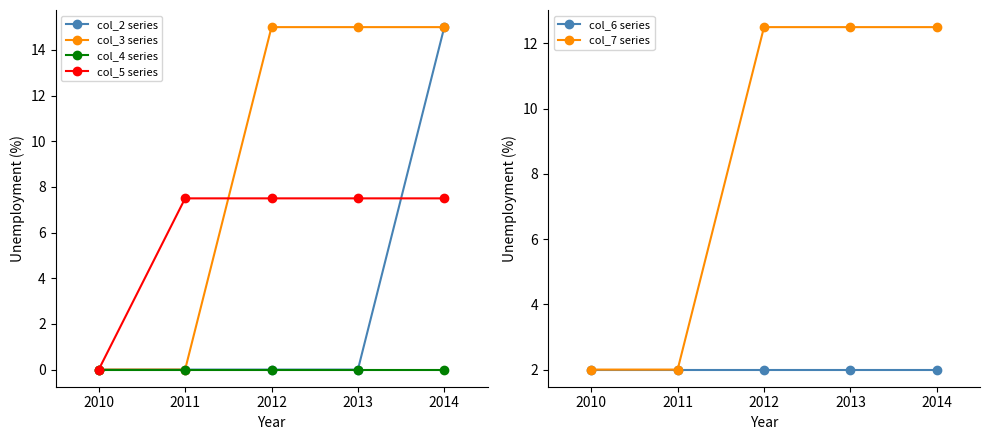

The value of col_5 series at 2010 is -2.7. True or false?

False